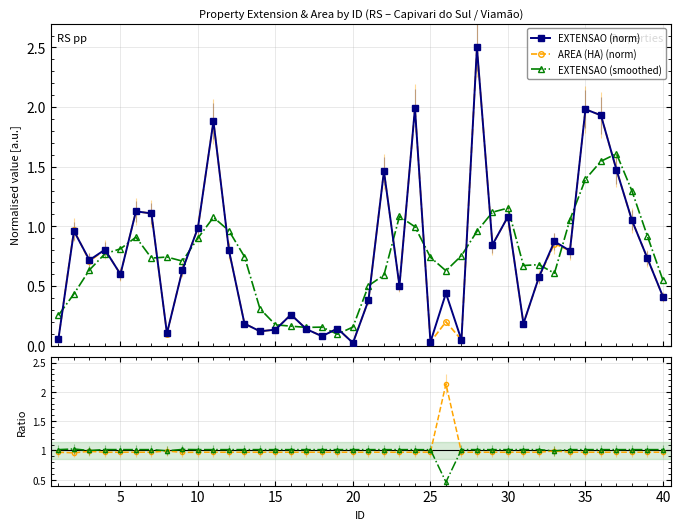

True or false: EXTENSAO (smoothed) has more than 1 points higher than both neighbors.

True